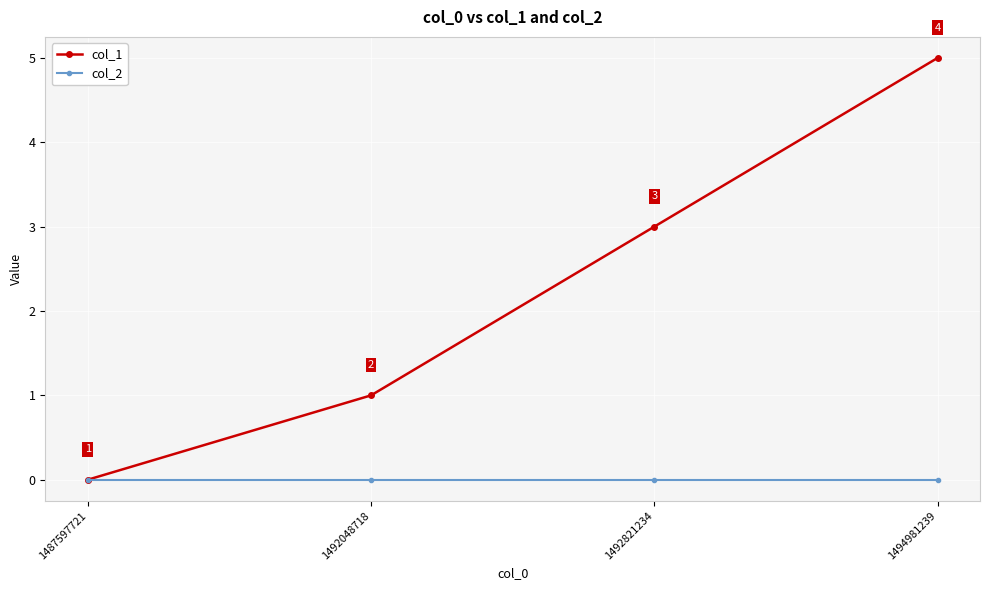

The value of col_1 at 1494981239 is 5. True or false?

True